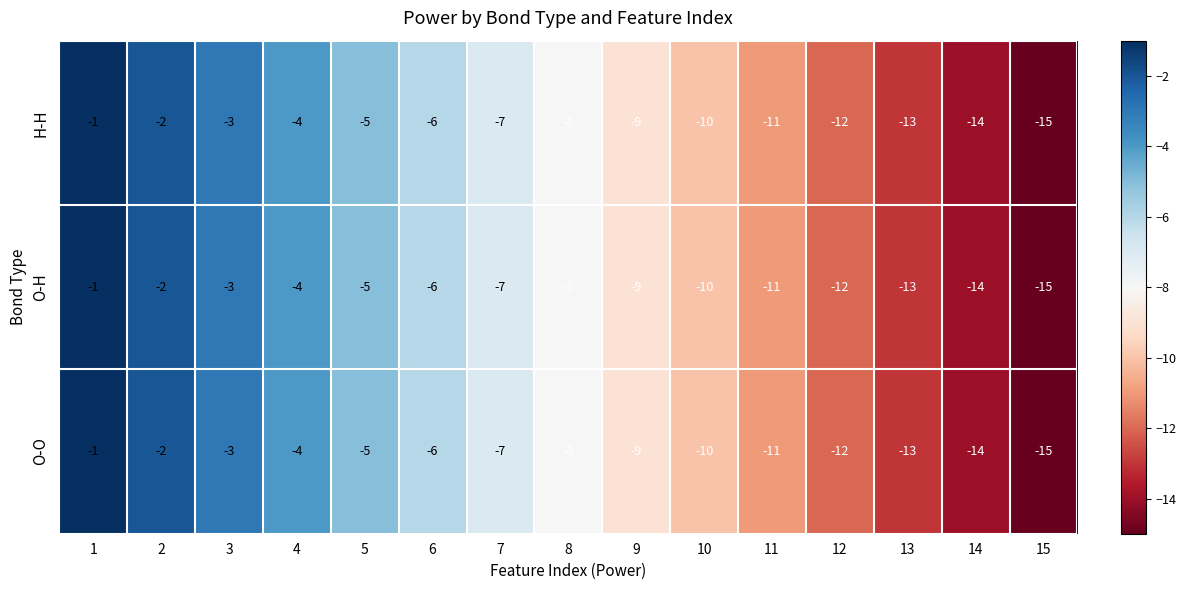

At which label is O-O closest to -8?

8